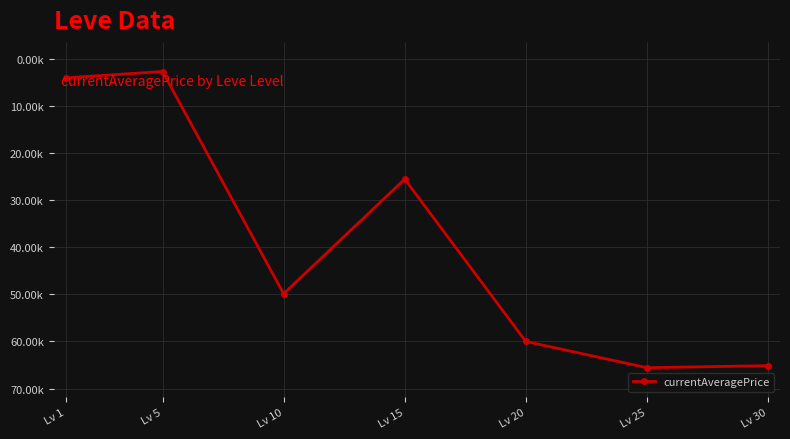

True or false: the data has more than 1 interior local peaks.

True